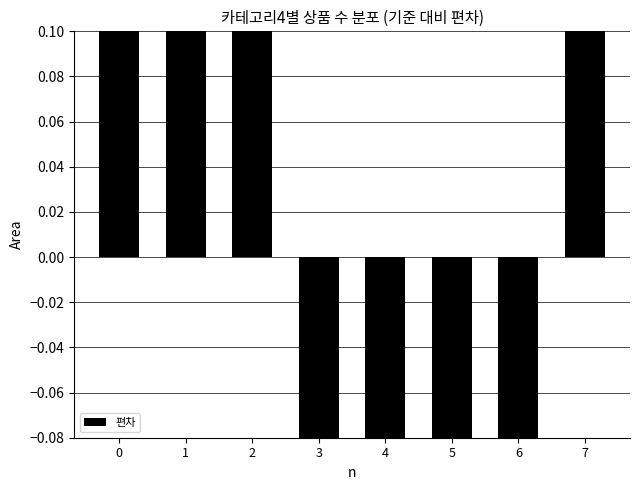

What is the smallest value displayed?

-7